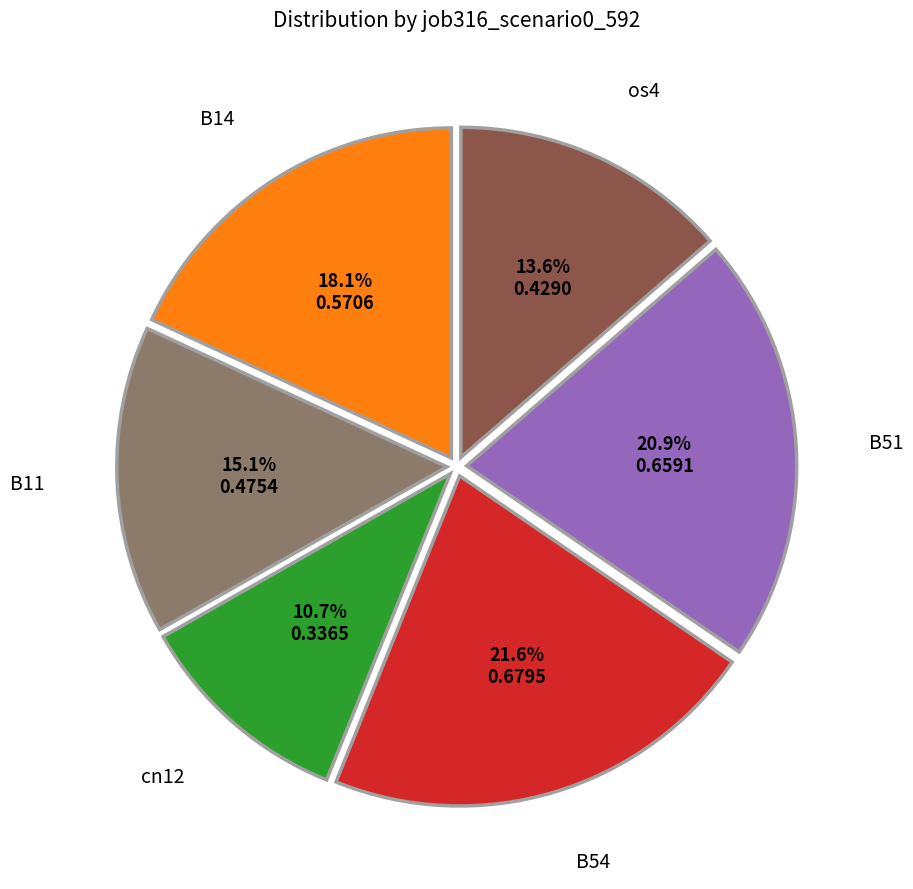

The os4 slice represents 14% of the pie. True or false?

True